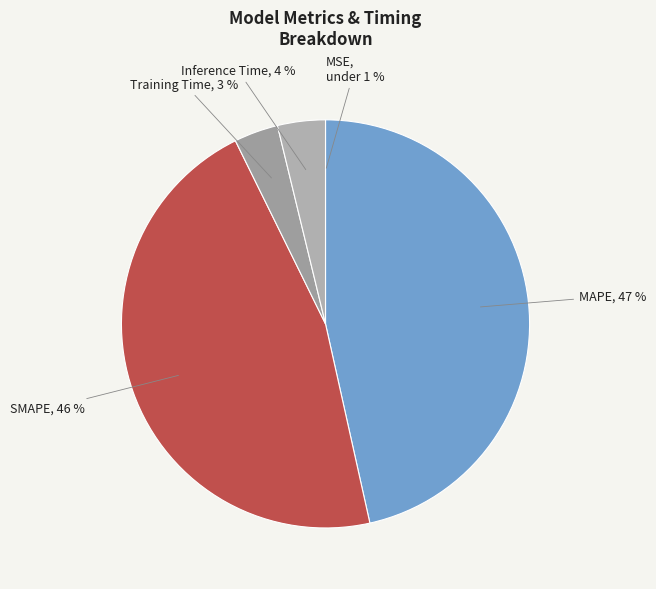

Which slice is the largest?

MAPE